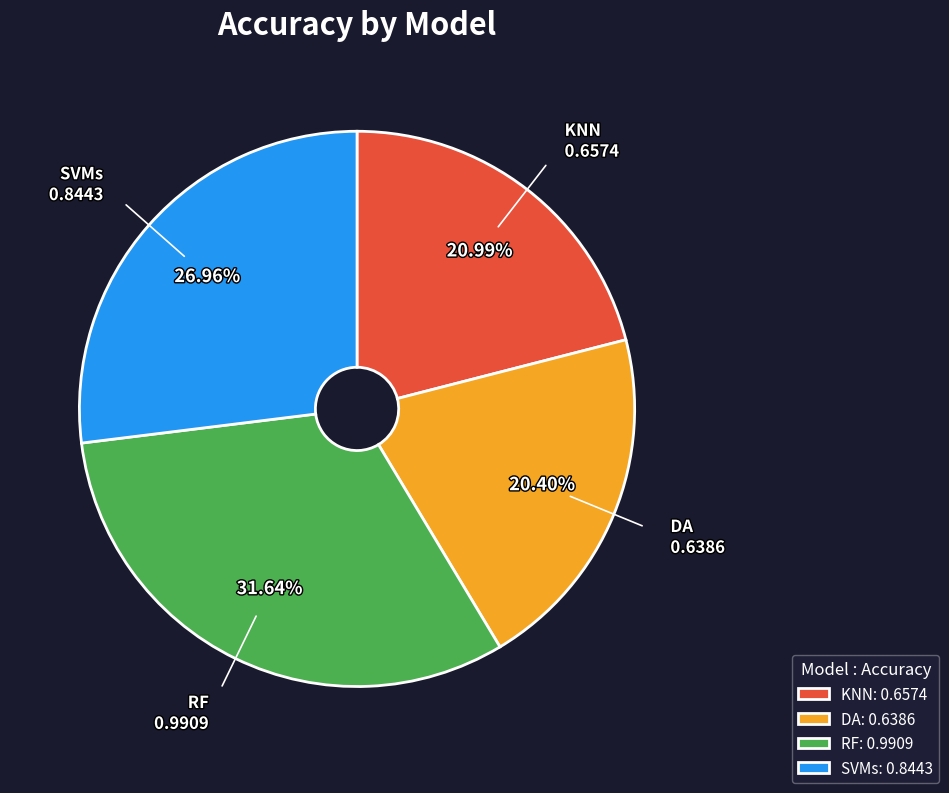

The DA slice represents 20% of the pie. True or false?

True